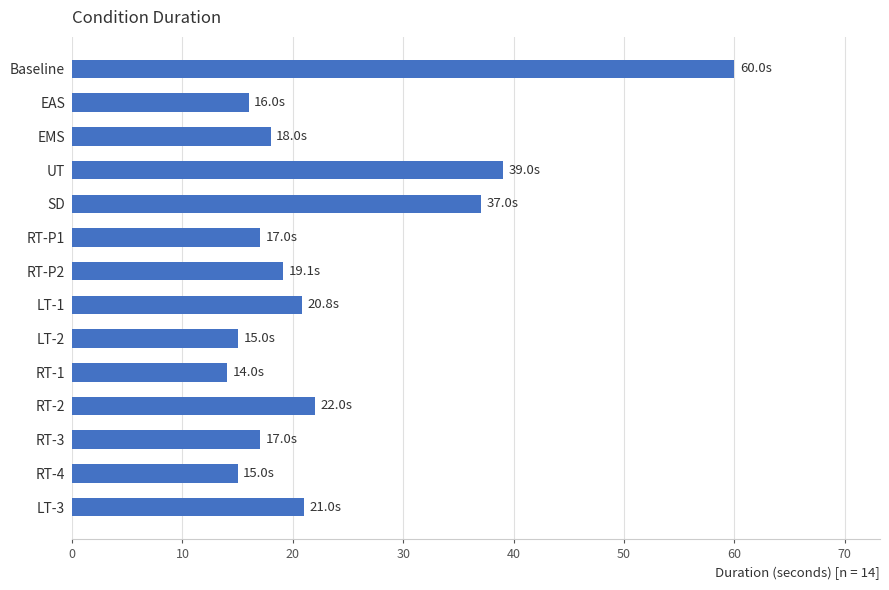

What value does the data have at RT-1?

14.0